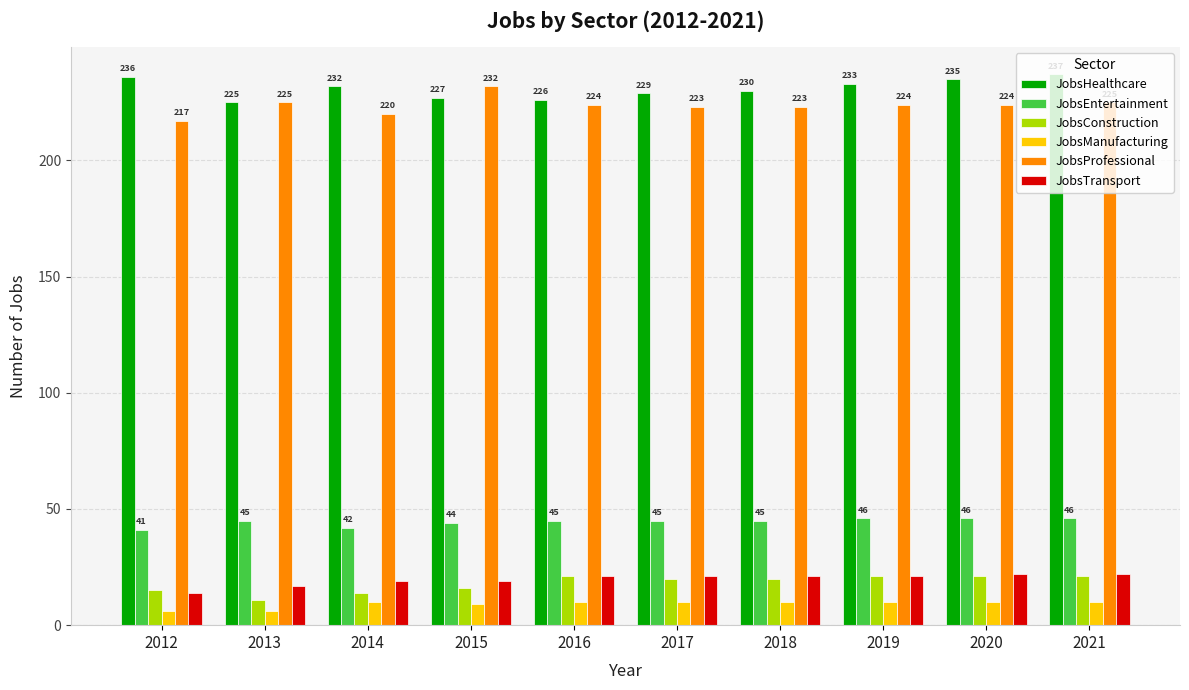

At which label does JobsProfessional first exceed 224?

2013